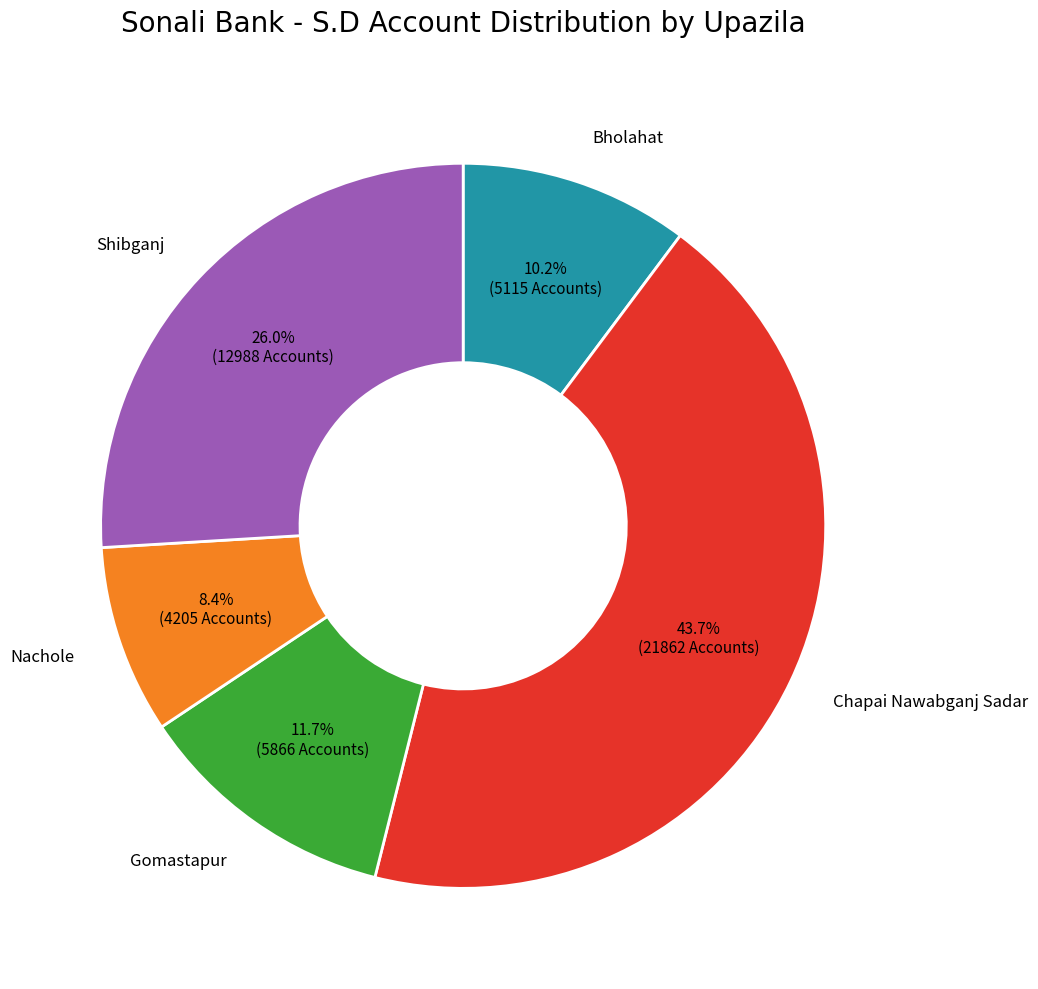

Count the number of slices in the pie.

5